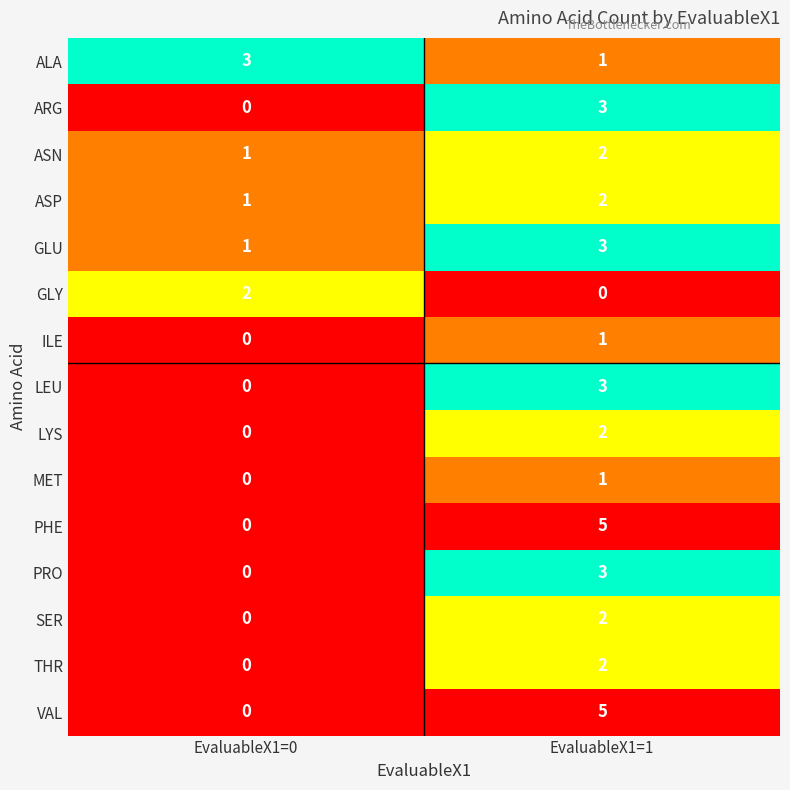

What is the difference between the highest and lowest values at EvaluableX1=0?

3